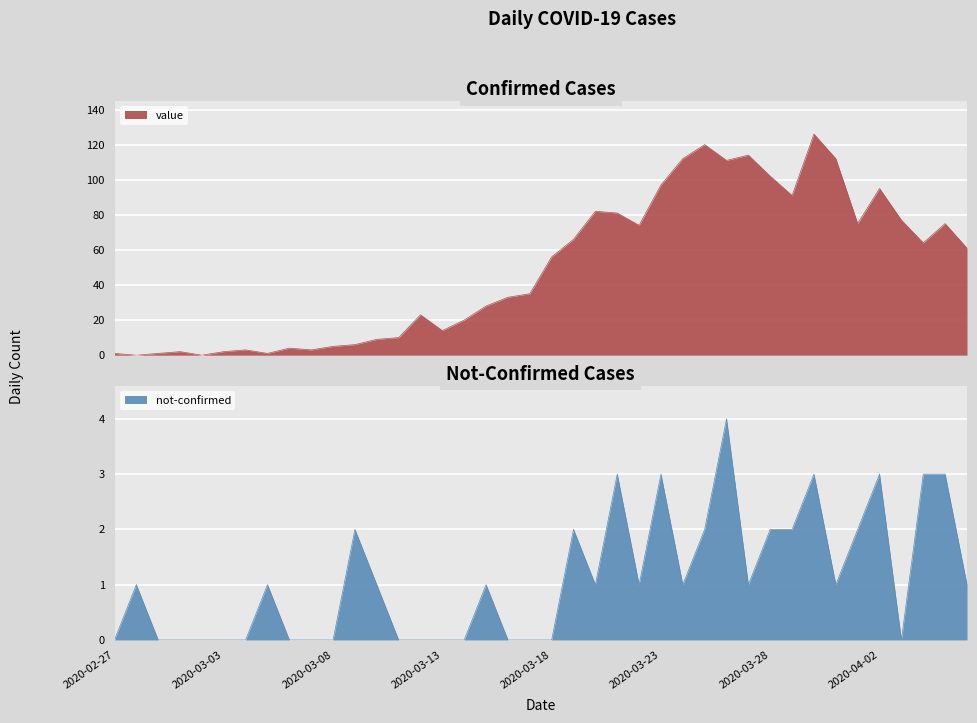

What is the highest value of the not-confirmed series?

4